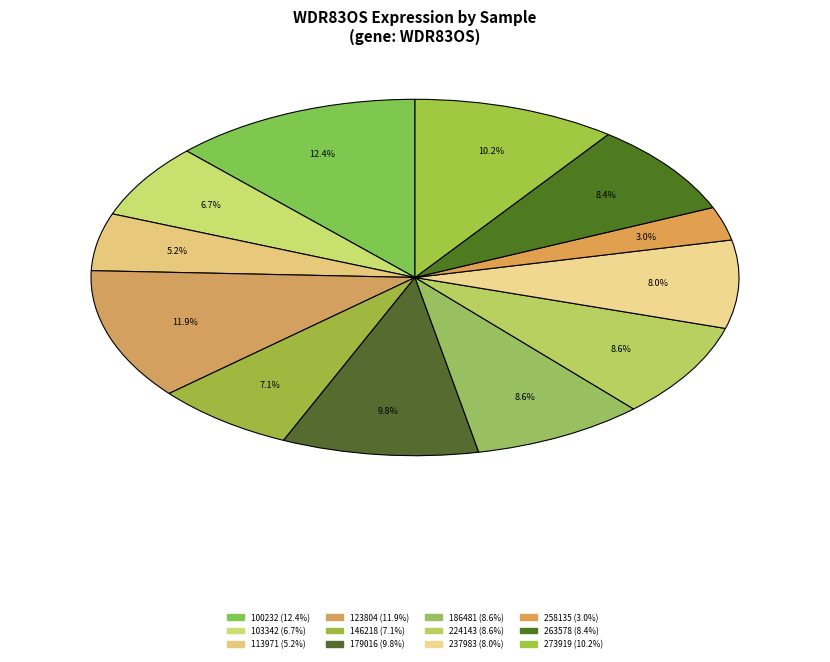

What is the ratio of the value at 179016 to the value at 258135?

3.2